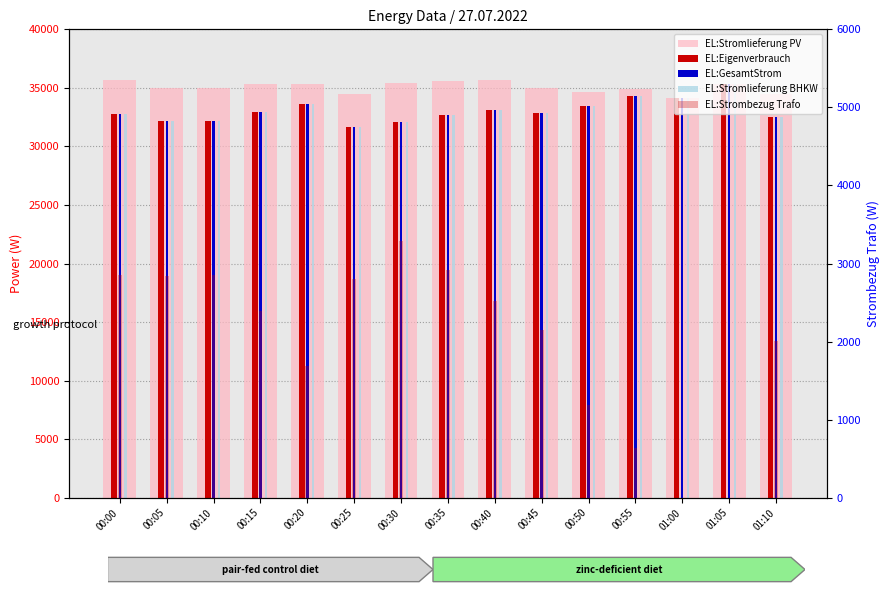

Does the chart contain stacked bars?

No